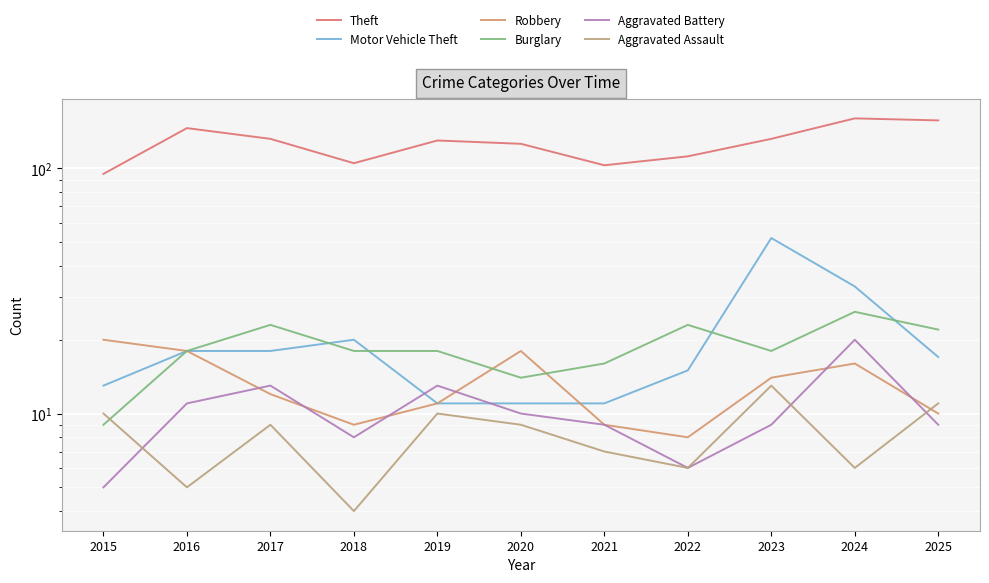

At which label does Aggravated Battery reach its minimum?

2015